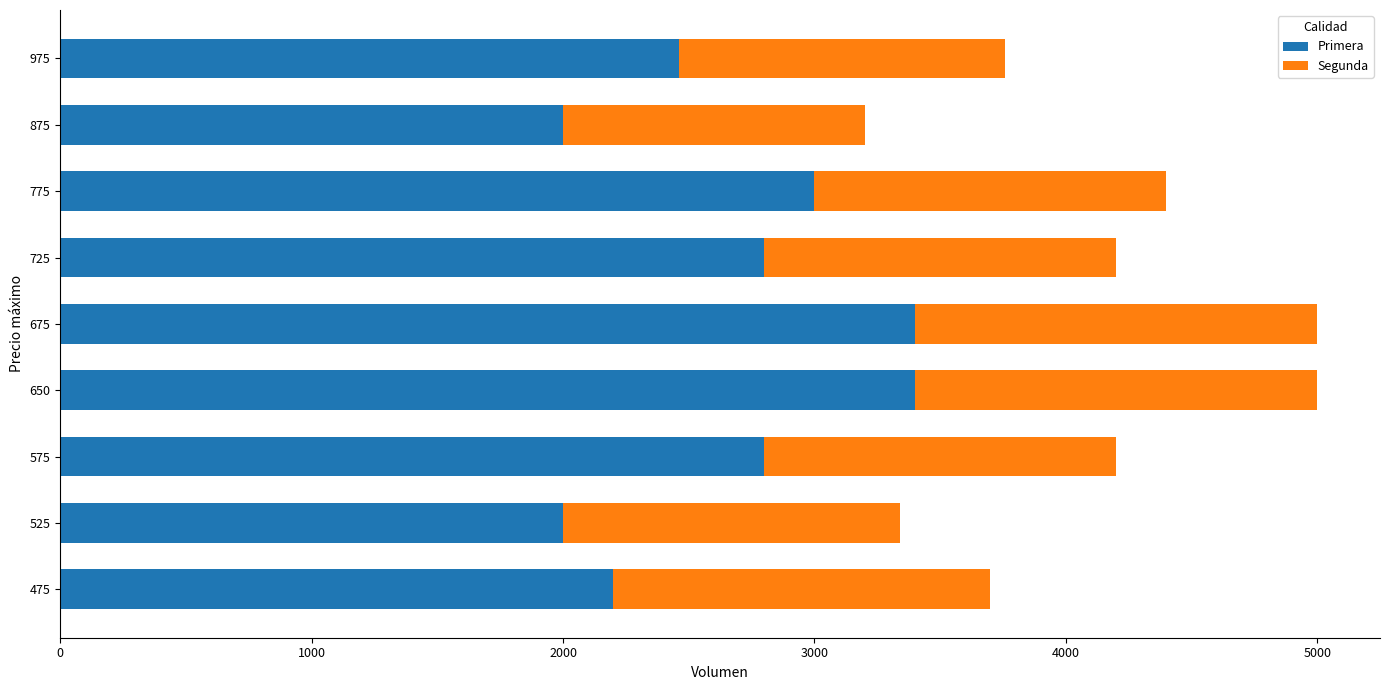

Is it true that Primera equals 2000 at 875?

True